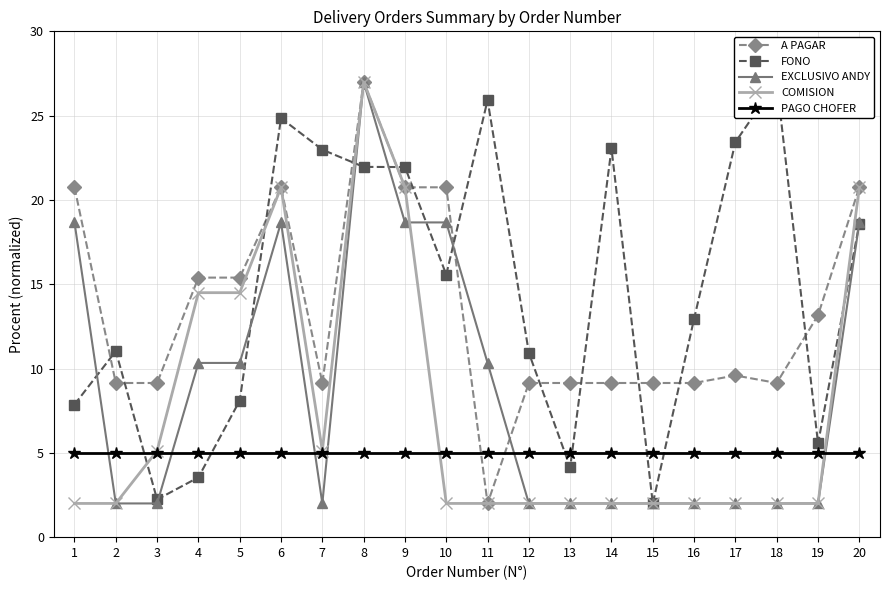

Is this an area chart (filled region under the line)?

No